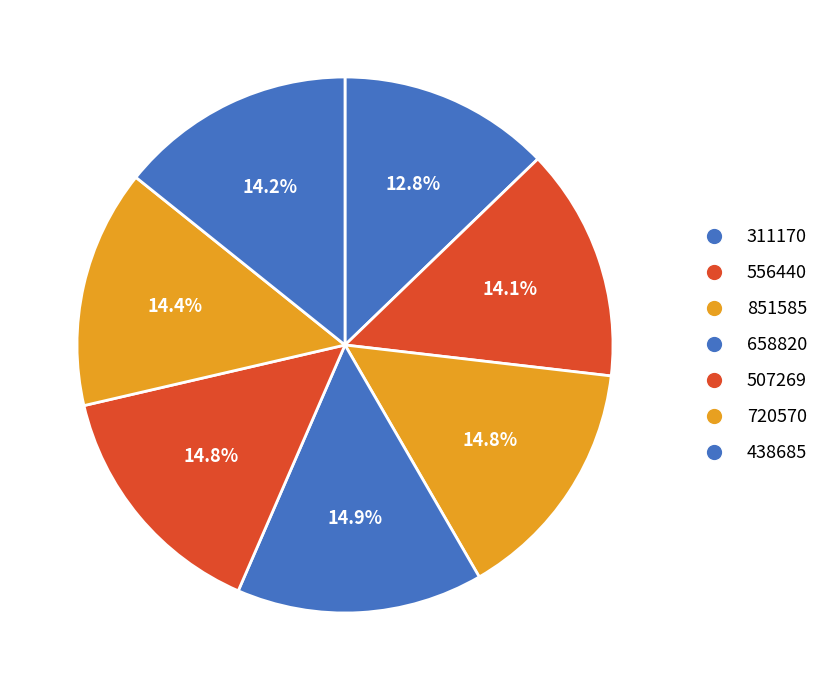

How many segments does this pie chart have?

7